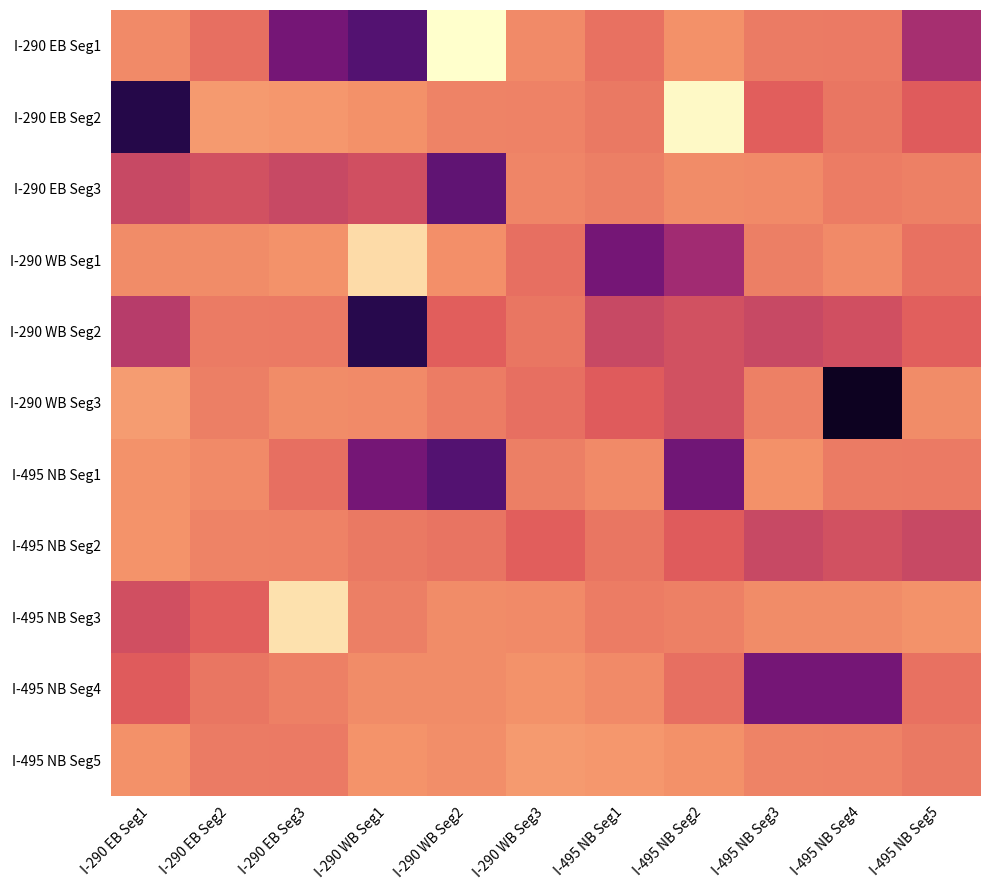

Which series has the largest total across all categories?

I-495 NB Seg5